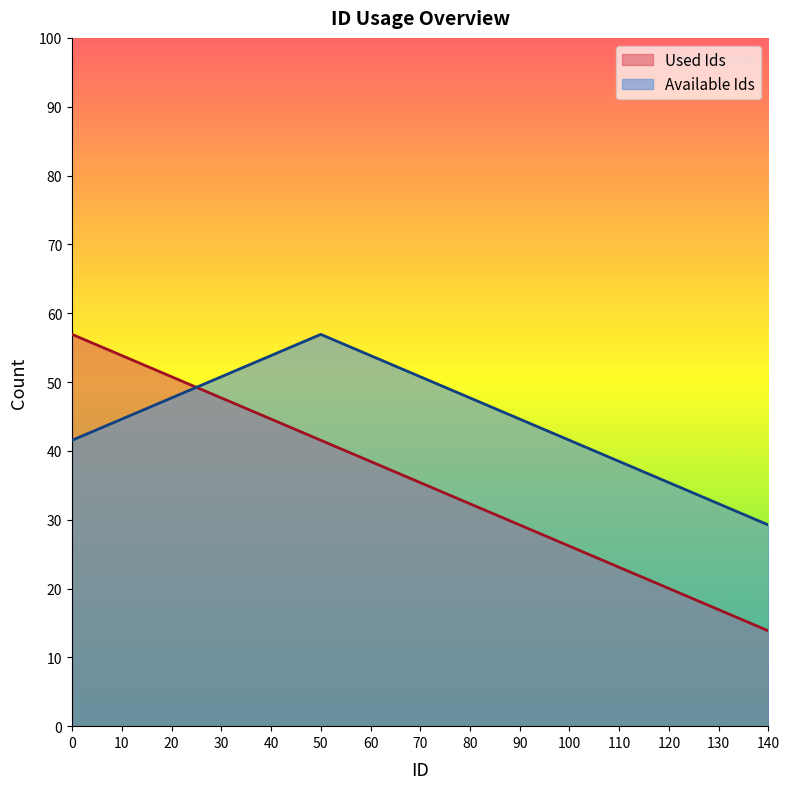

Which series changed the most between 80 and 130?

Used Ids